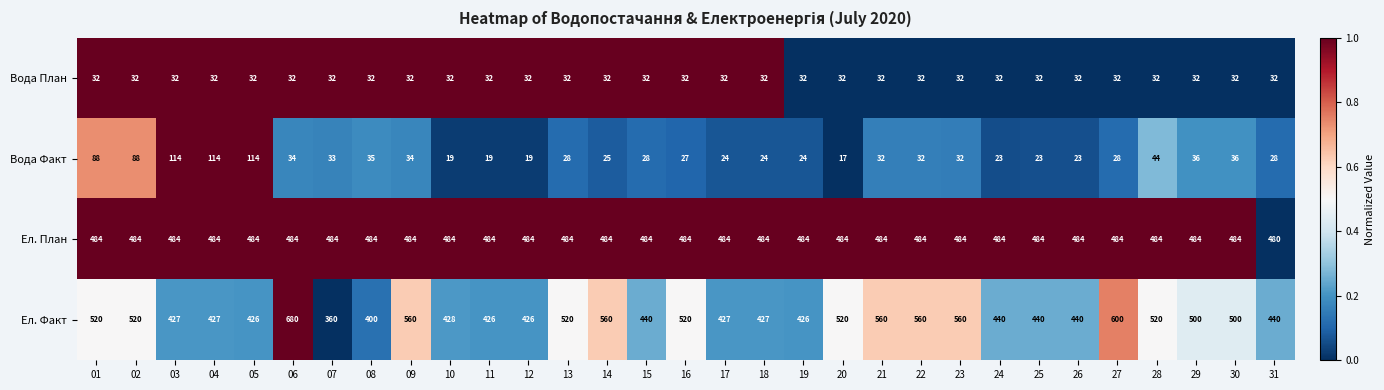

How many categories are shown in the chart?

31